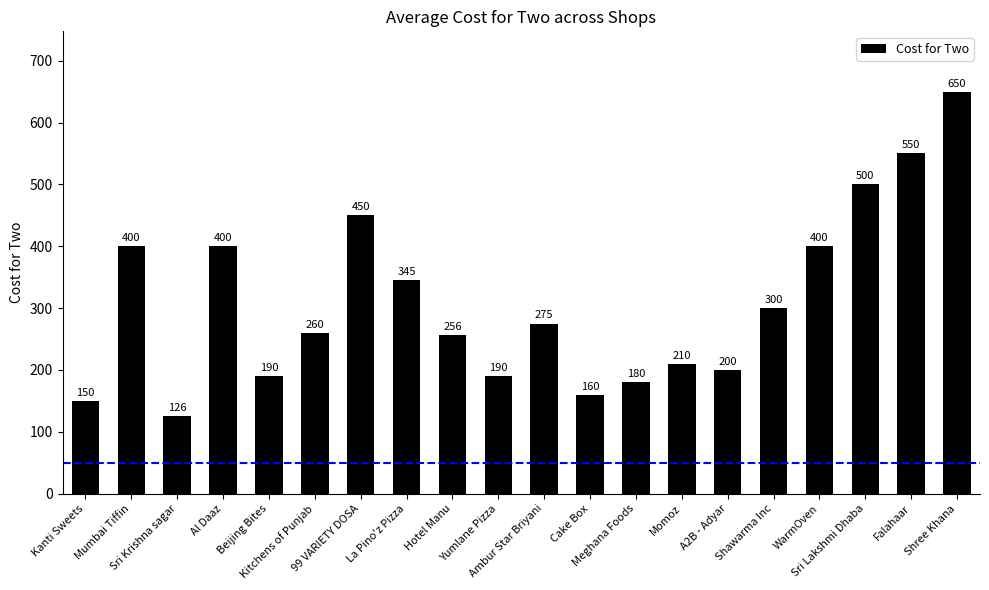

What position from the right is Al Daaz?

17